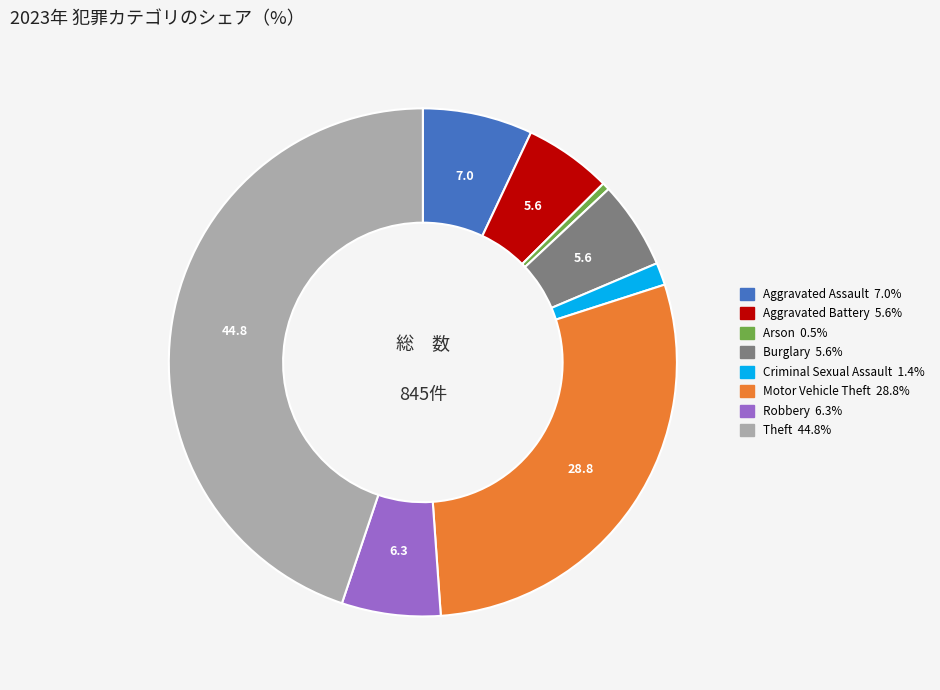

Between Criminal Sexual Assault and Theft, which is larger?

Theft